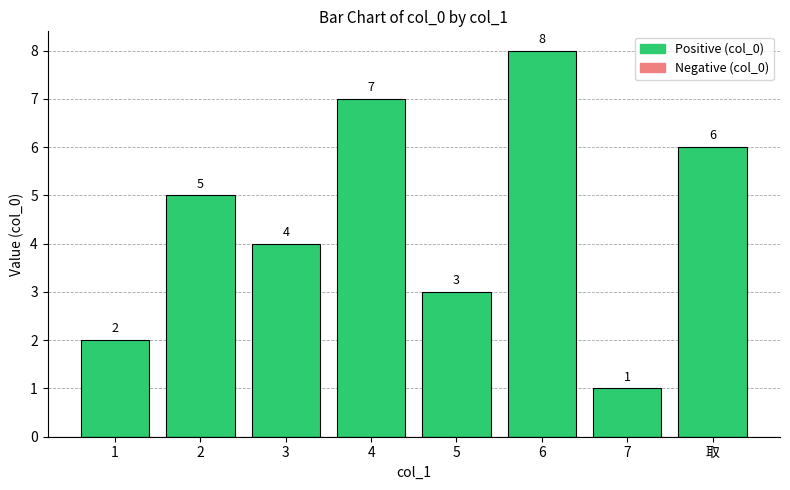

What is the sum of all values?

36